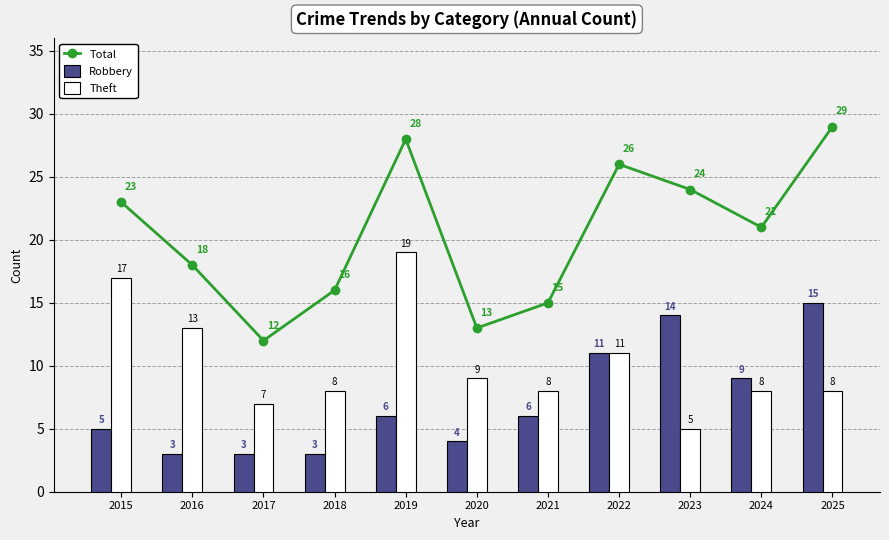

Where is Robbery nearest to the value 9?

2024